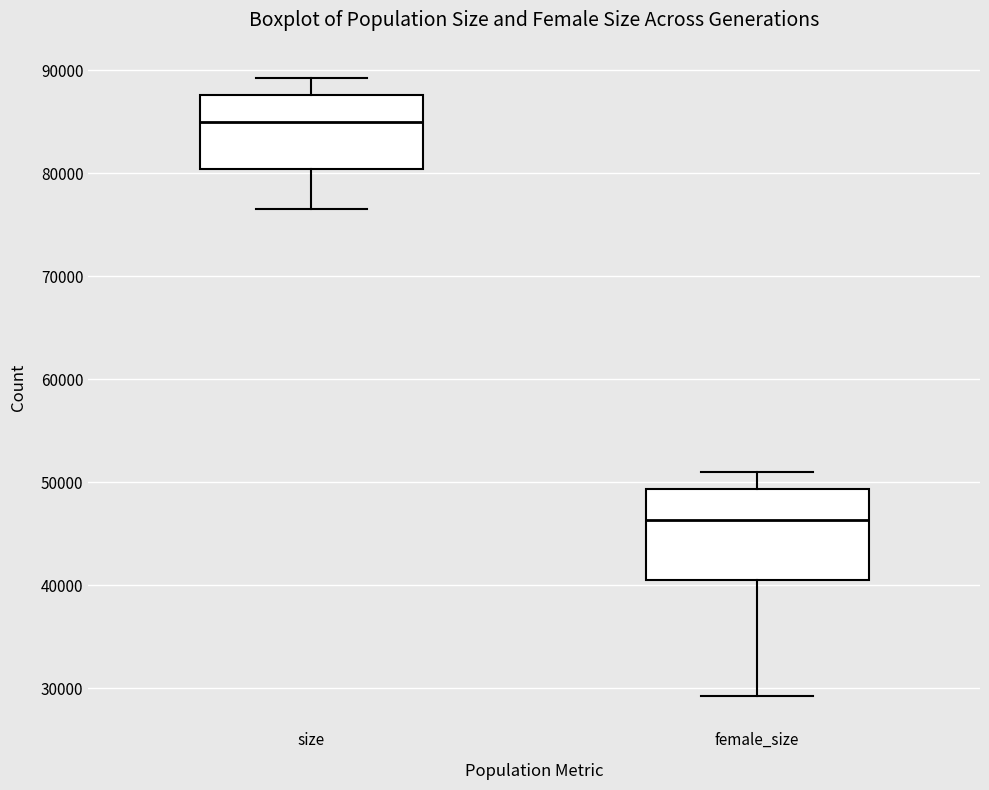

Reading left to right, transcribe this box plot: for each box, give where its median line is, the range the box spans, and where its two whiskers end, as read against the y-axis. The values are not printed on the chart, so give them approximately, as read against the axis.

size: median 85000, box 80000 to 88000, whiskers 77000 to 89000
female_size: median 46000, box 41000 to 49000, whiskers 29000 to 51000